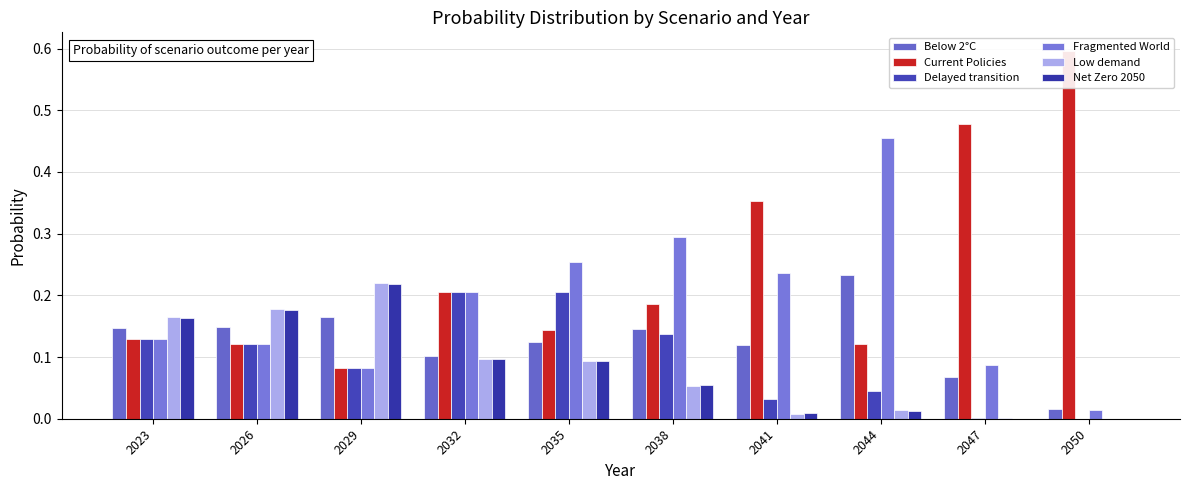

Where is Fragmented World nearest to the value 0?

2050